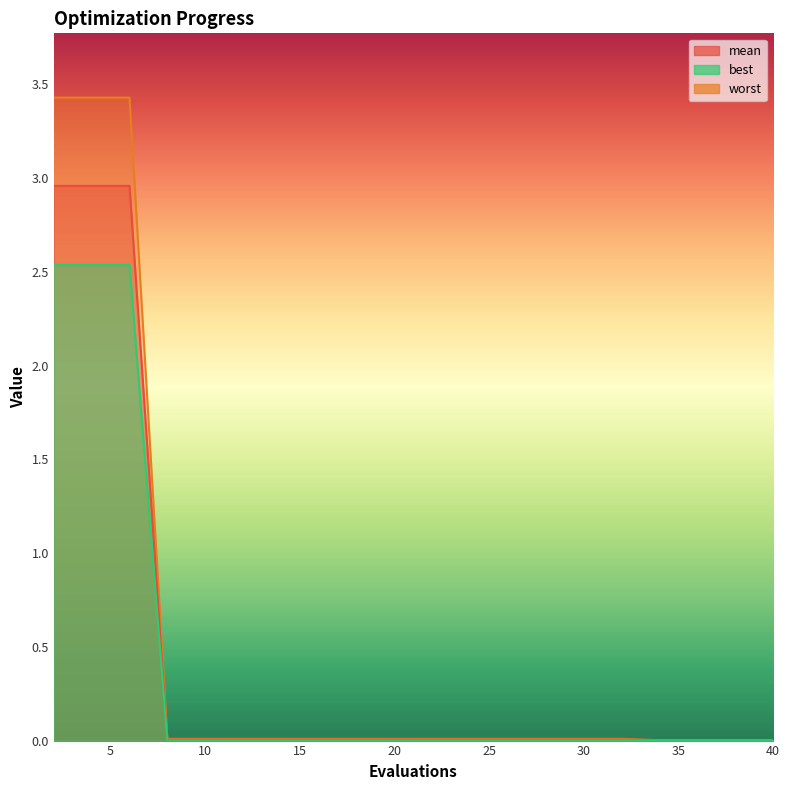

Reading left to right, transcribe all the data shown in this chart.

mean: 3.0	3.0	3.0	0.0	0.0	0.0	0.0	0.0	0.0	0.0	0.0	0.0	0.0	0.0	0.0	0.0	0.0	0.0	0.0	0.0
best: 2.5	2.5	2.5	0.0	0.0	0.0	0.0	0.0	0.0	0.0	0.0	0.0	0.0	0.0	0.0	0.0	0.0	0.0	0.0	0.0
worst: 3.4	3.4	3.4	0.0	0.0	0.0	0.0	0.0	0.0	0.0	0.0	0.0	0.0	0.0	0.0	0.0	0.0	0.0	0.0	0.0